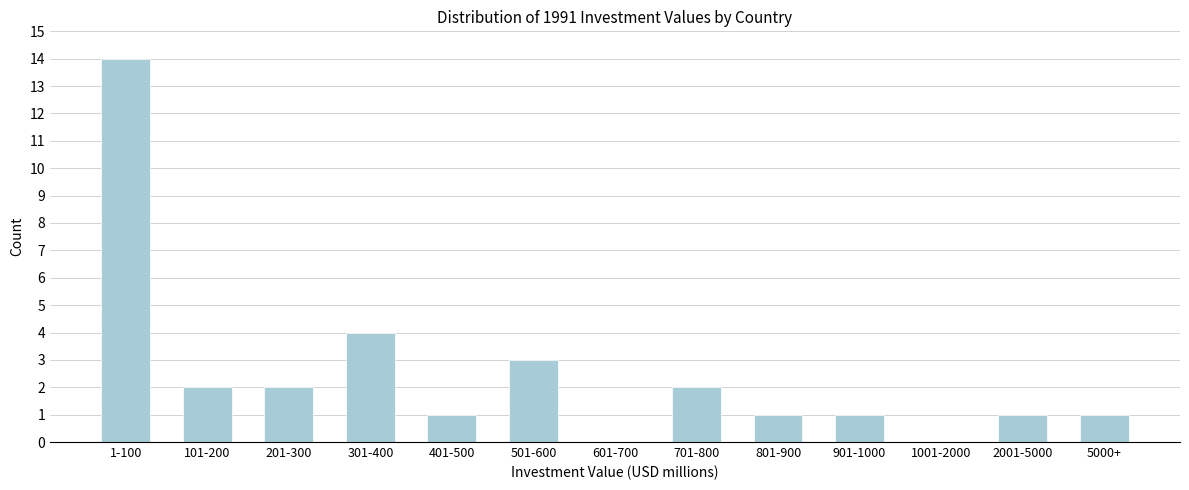

Reading right to left, list all the values displayed in this chart.

5000+=1	2001-5000=1	1001-2000=0	901-1000=1	801-900=1	701-800=2	601-700=0	501-600=3	401-500=1	301-400=4	201-300=2	101-200=2	1-100=14